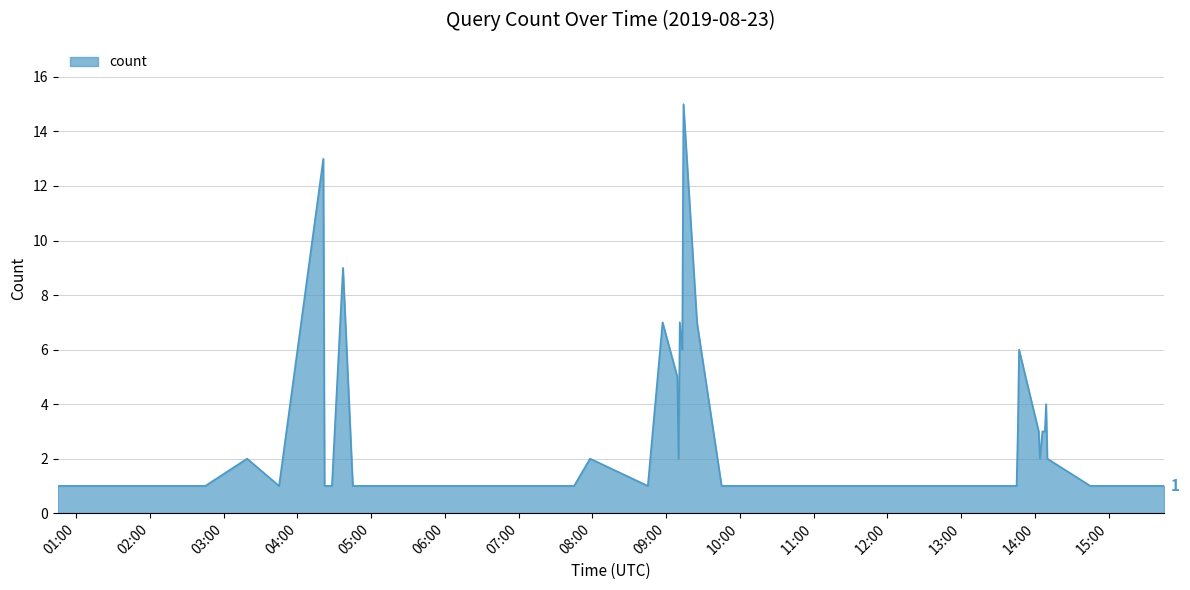

What is the greatest value displayed?

15